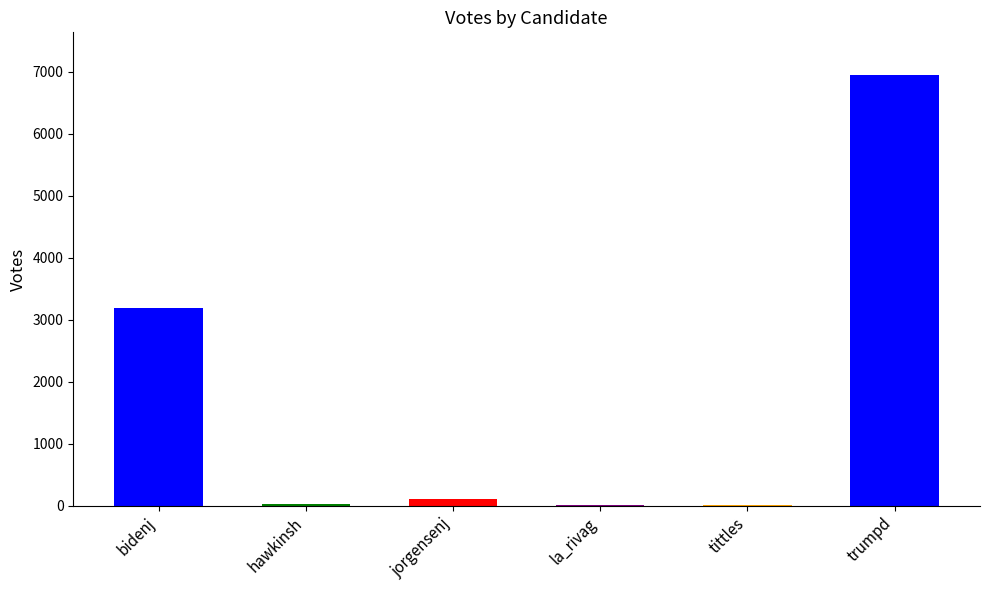

Which has a higher value, bidenj or trumpd?

trumpd